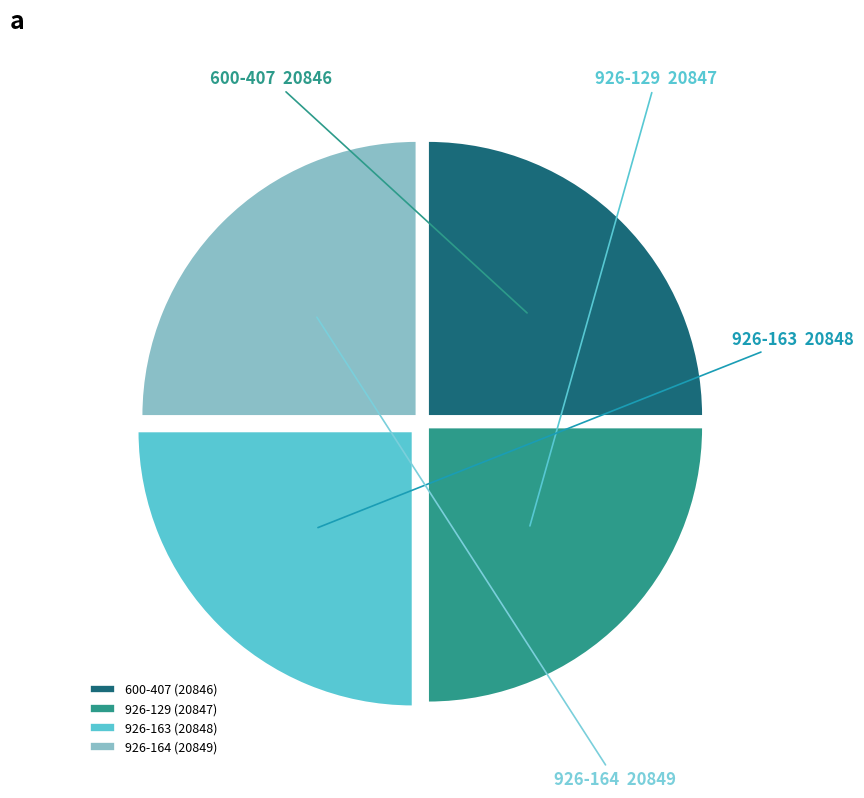

Approximately how many times larger is the value at 926-163 compared to 600-407?

1.0